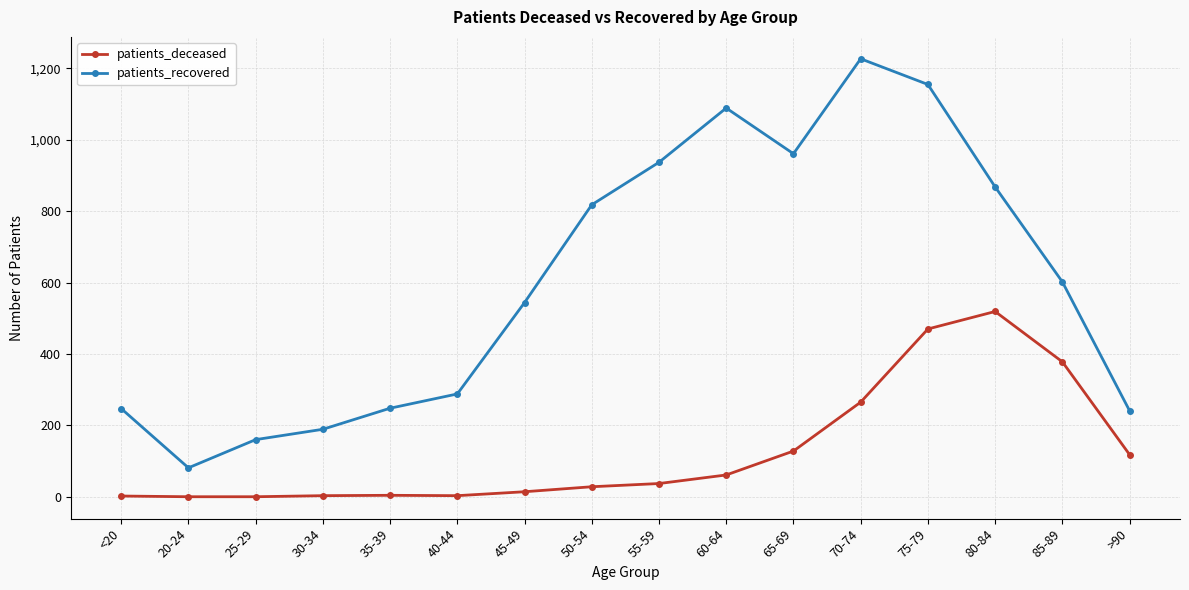

What is the difference between the second highest and minimum values in the patients_deceased series?

470